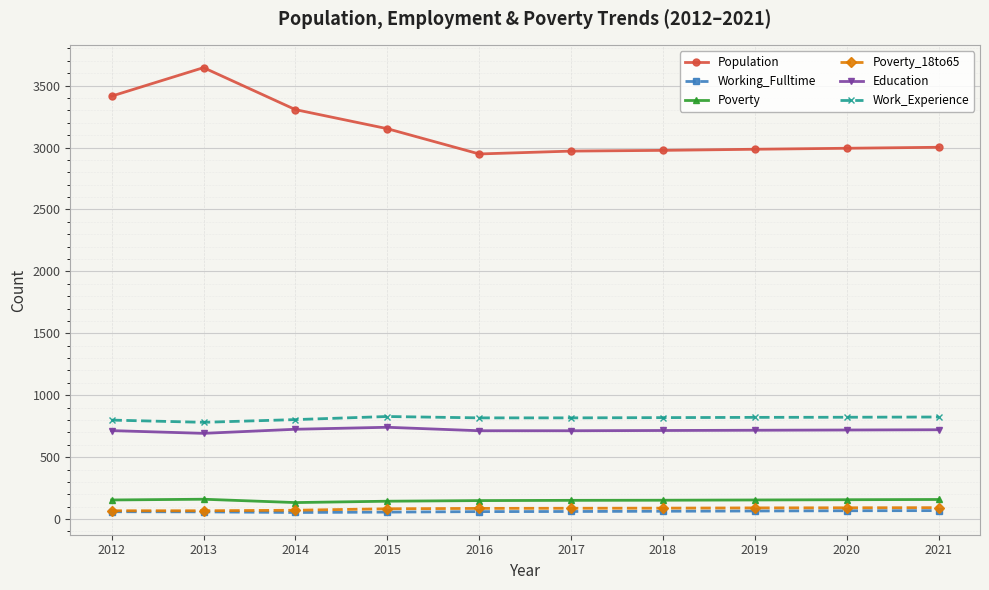

At how many categories does at least one series exceed 949?

10